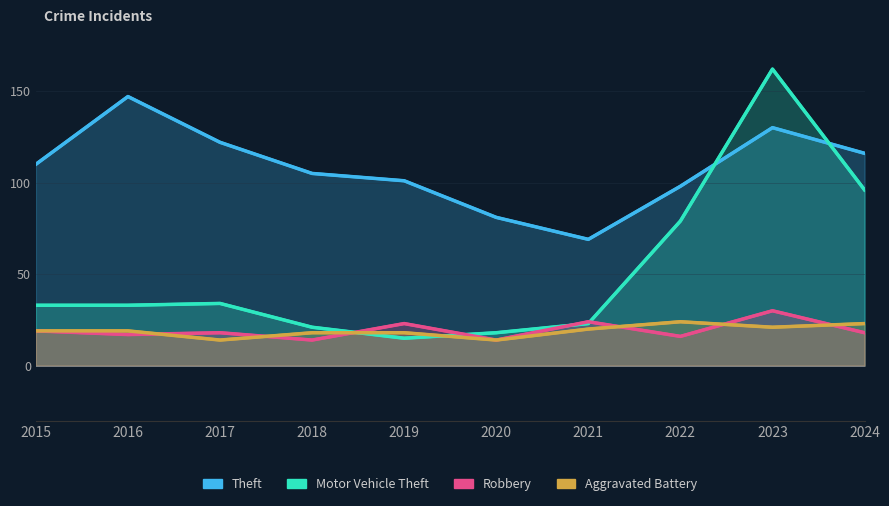

How many series are shown in this chart?

4